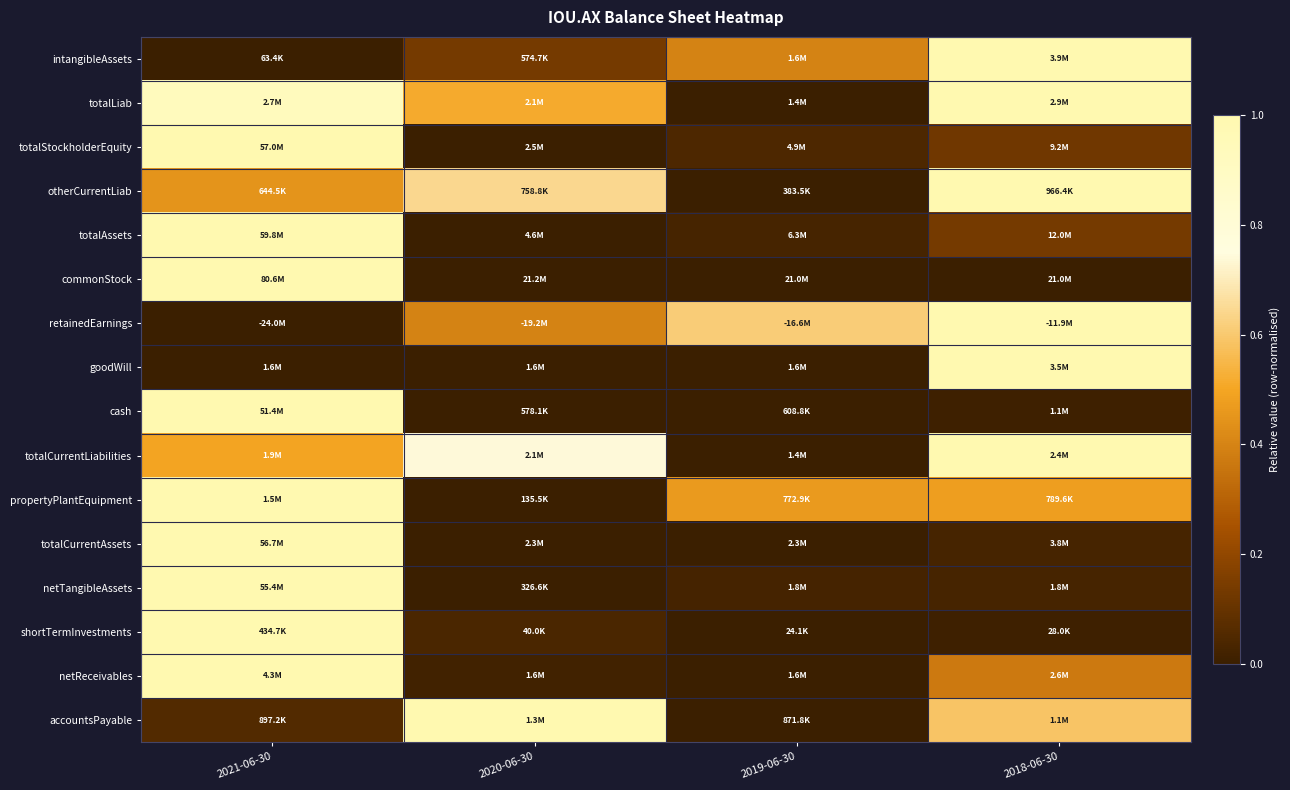

Reading left to right, transcribe all the data shown in this chart.

intangibleAssets: 2021-06-30=0.0	2020-06-30=0.1	2019-06-30=0.4	2018-06-30=1.0
totalLiab: 2021-06-30=0.9	2020-06-30=0.5	2019-06-30=0.0	2018-06-30=1.0
totalStockholderEquity: 2021-06-30=1.0	2020-06-30=0.0	2019-06-30=0.0	2018-06-30=0.1
otherCurrentLiab: 2021-06-30=0.4	2020-06-30=0.6	2019-06-30=0.0	2018-06-30=1.0
totalAssets: 2021-06-30=1.0	2020-06-30=0.0	2019-06-30=0.0	2018-06-30=0.1
commonStock: 2021-06-30=1.0	2020-06-30=0.0	2019-06-30=0.0	2018-06-30=0.0
retainedEarnings: 2021-06-30=0.0	2020-06-30=0.4	2019-06-30=0.6	2018-06-30=1.0
goodWill: 2021-06-30=0.0	2020-06-30=0.0	2019-06-30=0.0	2018-06-30=1.0
cash: 2021-06-30=1.0	2020-06-30=0.0	2019-06-30=0.0	2018-06-30=0.0
totalCurrentLiabilities: 2021-06-30=0.5	2020-06-30=0.7	2019-06-30=0.0	2018-06-30=1.0
propertyPlantEquipment: 2021-06-30=1.0	2020-06-30=0.0	2019-06-30=0.5	2018-06-30=0.5
totalCurrentAssets: 2021-06-30=1.0	2020-06-30=0.0	2019-06-30=0.0	2018-06-30=0.0
netTangibleAssets: 2021-06-30=1.0	2020-06-30=0.0	2019-06-30=0.0	2018-06-30=0.0
shortTermInvestments: 2021-06-30=1.0	2020-06-30=0.0	2019-06-30=0.0	2018-06-30=0.0
netReceivables: 2021-06-30=1.0	2020-06-30=0.0	2019-06-30=0.0	2018-06-30=0.4
accountsPayable: 2021-06-30=0.1	2020-06-30=1.0	2019-06-30=0.0	2018-06-30=0.6